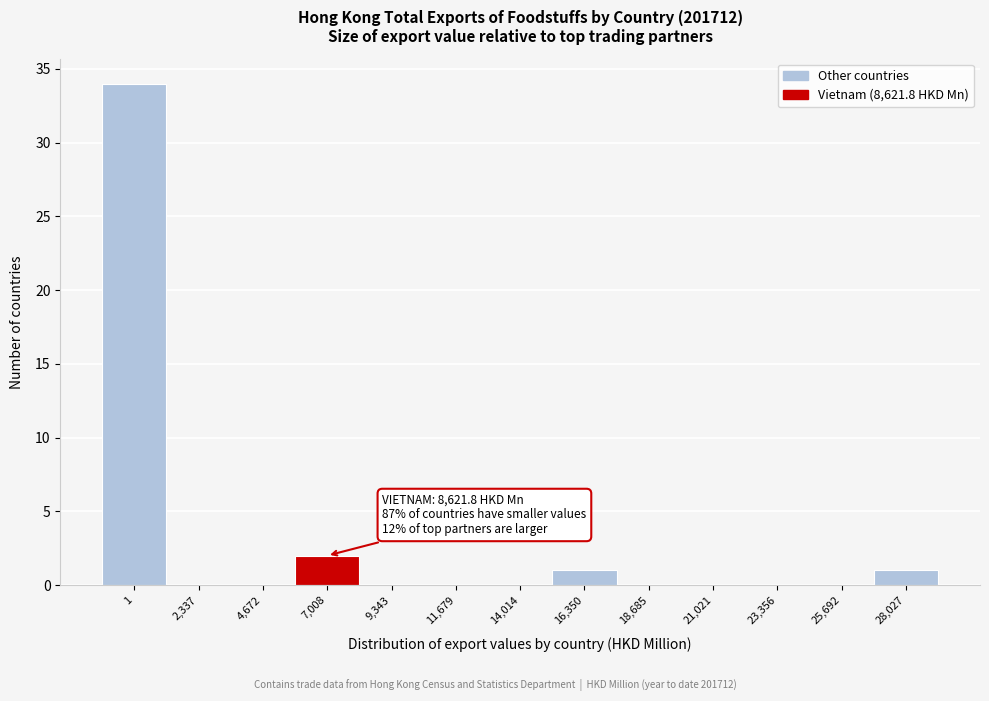

Reading left to right, transcribe all the data shown in this chart.

1=34	2,337=0	4,672=0	7,008=2	9,343=0	11,679=0	14,014=0	16,350=1	18,685=0	21,021=0	23,356=0	25,692=0	28,027=1